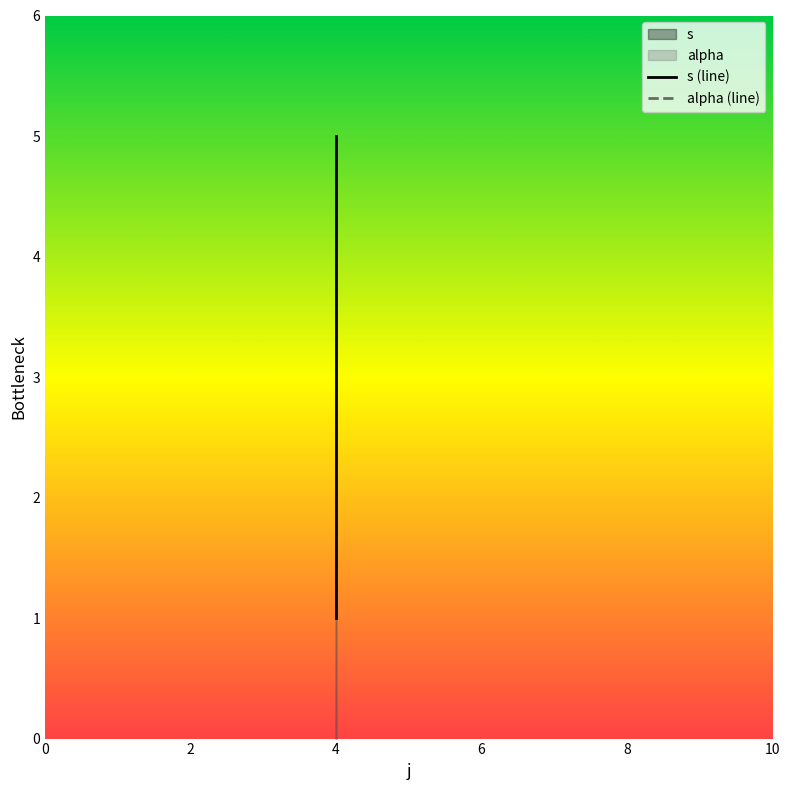

What is the sum of the values at 4 and 4?

6